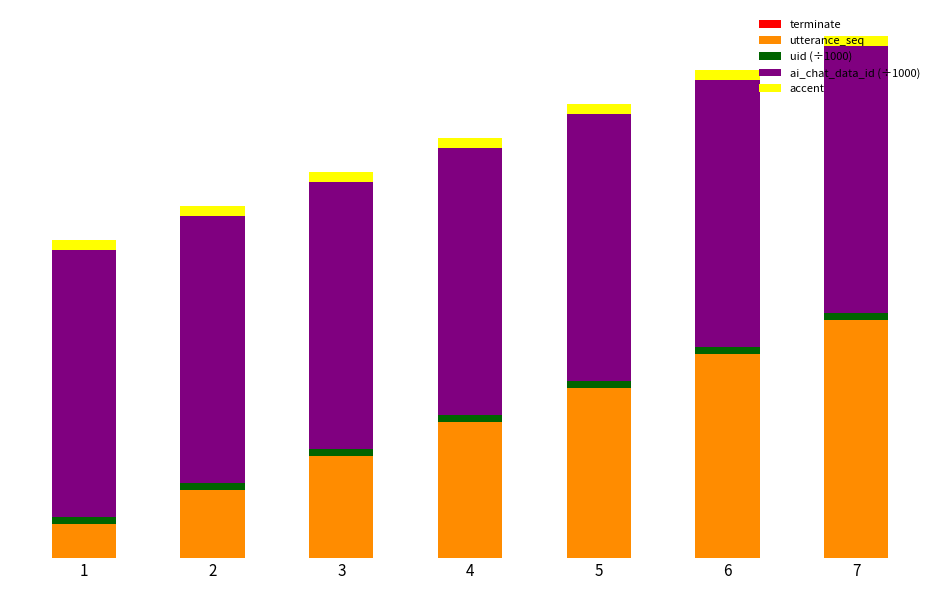

Are the bars grouped side by side (vs. stacked)?

No